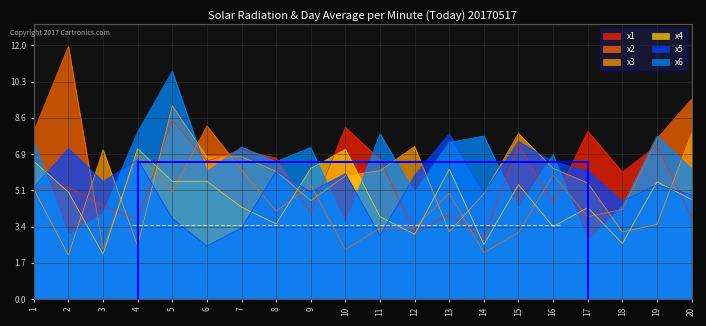

Reading left to right, transcribe all the data shown in this chart.

x1: 1=5.2	2=5.3	3=4.4	4=3.8	5=8.5	6=6.5	7=7.1	8=6.7	9=4.1	10=8.1	11=6.6	12=3.1	13=4.0	14=2.9	15=7.3	16=4.5	17=7.9	18=6.0	19=7.3	20=3.8
x2: 1=7.9	2=12.0	3=2.4	4=6.9	5=5.1	6=8.2	7=6.1	8=4.2	9=5.4	10=2.3	11=3.4	12=3.4	13=5.0	14=2.2	15=3.2	16=5.9	17=3.9	18=4.2	19=7.6	20=9.5
x3: 1=5.2	2=2.1	3=7.1	4=2.5	5=9.1	6=6.7	7=6.7	8=6.0	9=4.7	10=5.8	11=6.1	12=7.2	13=3.2	14=5.0	15=7.8	16=6.2	17=5.5	18=3.2	19=3.5	20=7.9
x4: 1=6.5	2=5.1	3=2.1	4=7.1	5=5.6	6=5.6	7=4.3	8=3.5	9=6.2	10=7.1	11=3.9	12=3.1	13=6.1	14=2.6	15=5.4	16=3.4	17=4.3	18=2.6	19=5.5	20=4.7
x5: 1=5.3	2=7.1	3=5.6	4=6.6	5=3.8	6=2.5	7=3.4	8=6.0	9=5.1	10=5.9	11=3.0	12=5.9	13=7.8	14=5.0	15=7.4	16=6.5	17=6.1	18=4.6	19=5.4	20=4.9
x6: 1=7.5	2=3.0	3=4.1	4=7.9	5=10.8	6=6.0	7=7.2	8=6.5	9=7.2	10=3.6	11=7.8	12=5.0	13=7.4	14=7.7	15=4.3	16=6.8	17=2.7	18=4.4	19=7.7	20=6.2